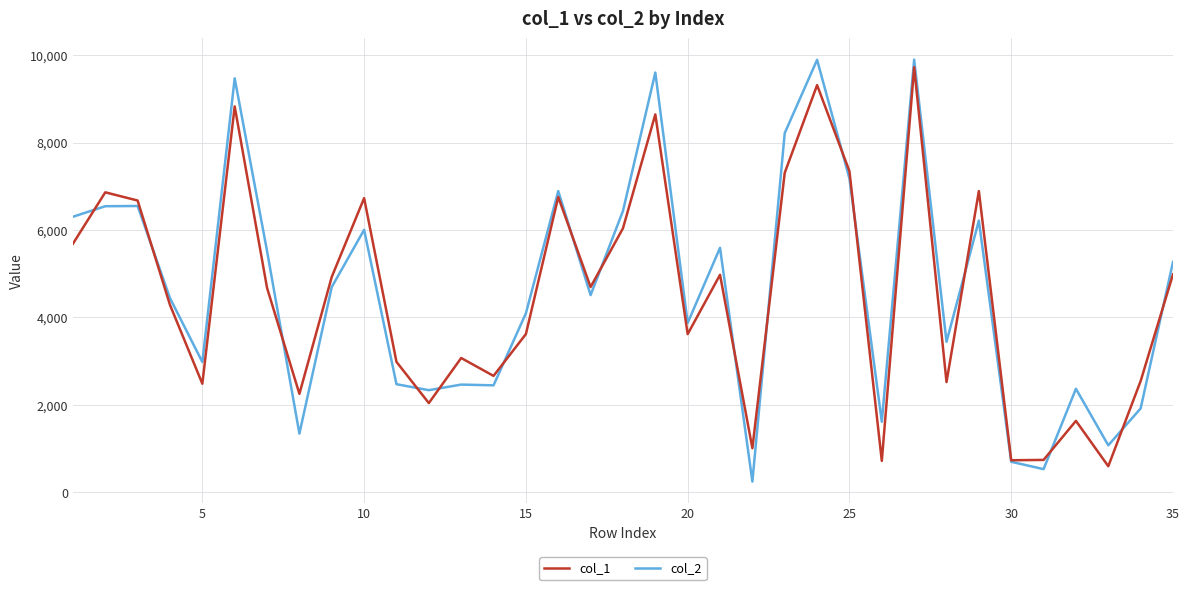

What is the smallest value displayed?

244